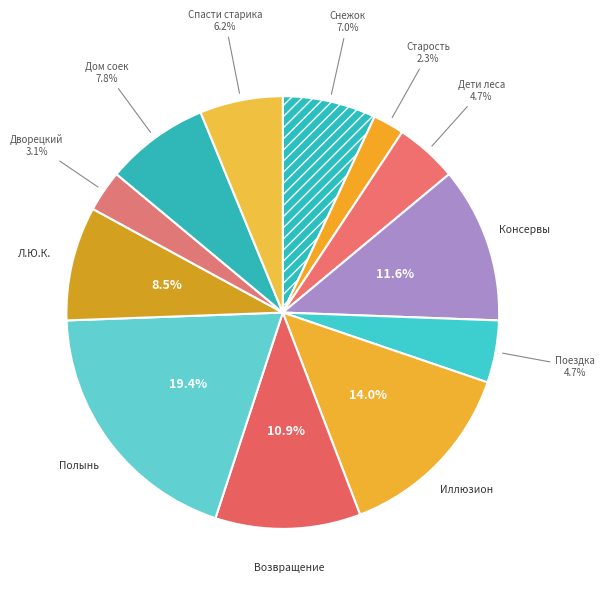

Does any single category account for the majority?

No